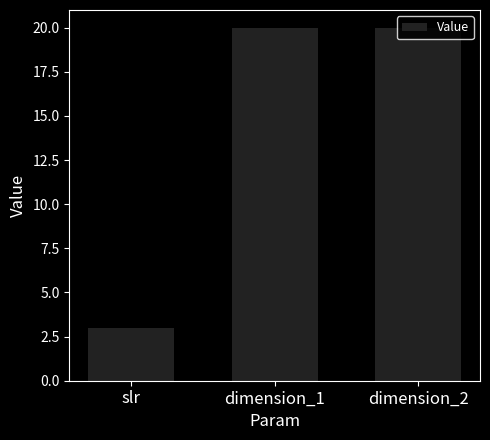

What is the smallest value displayed?

3